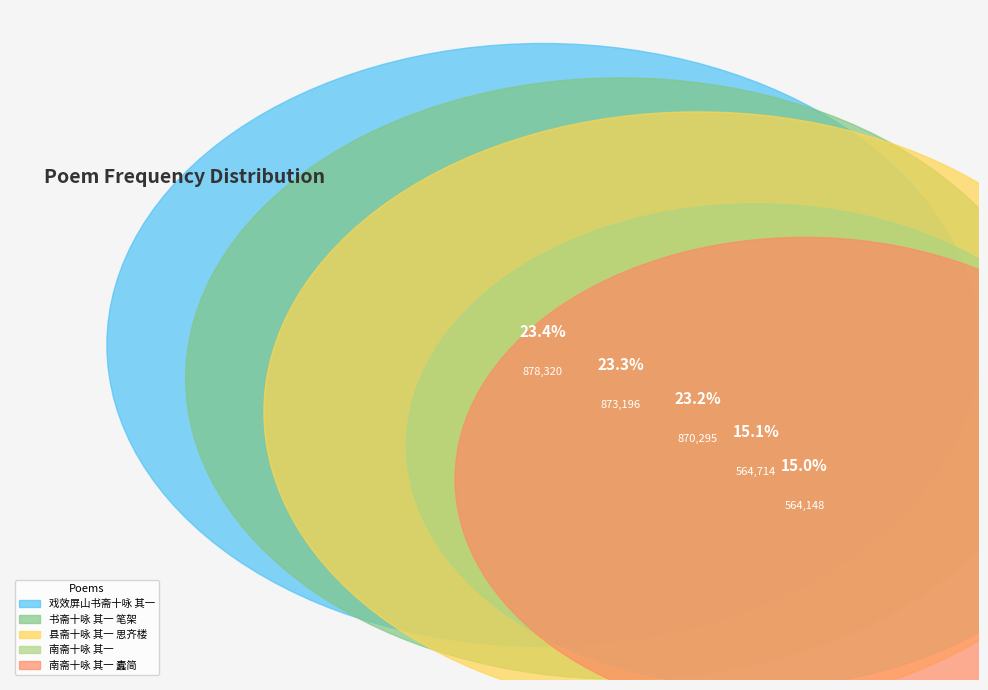

Approximately how many times larger is the value at 南斋十咏 其一 蠹简 compared to 戏效屏山书斋十咏 其一?

0.6